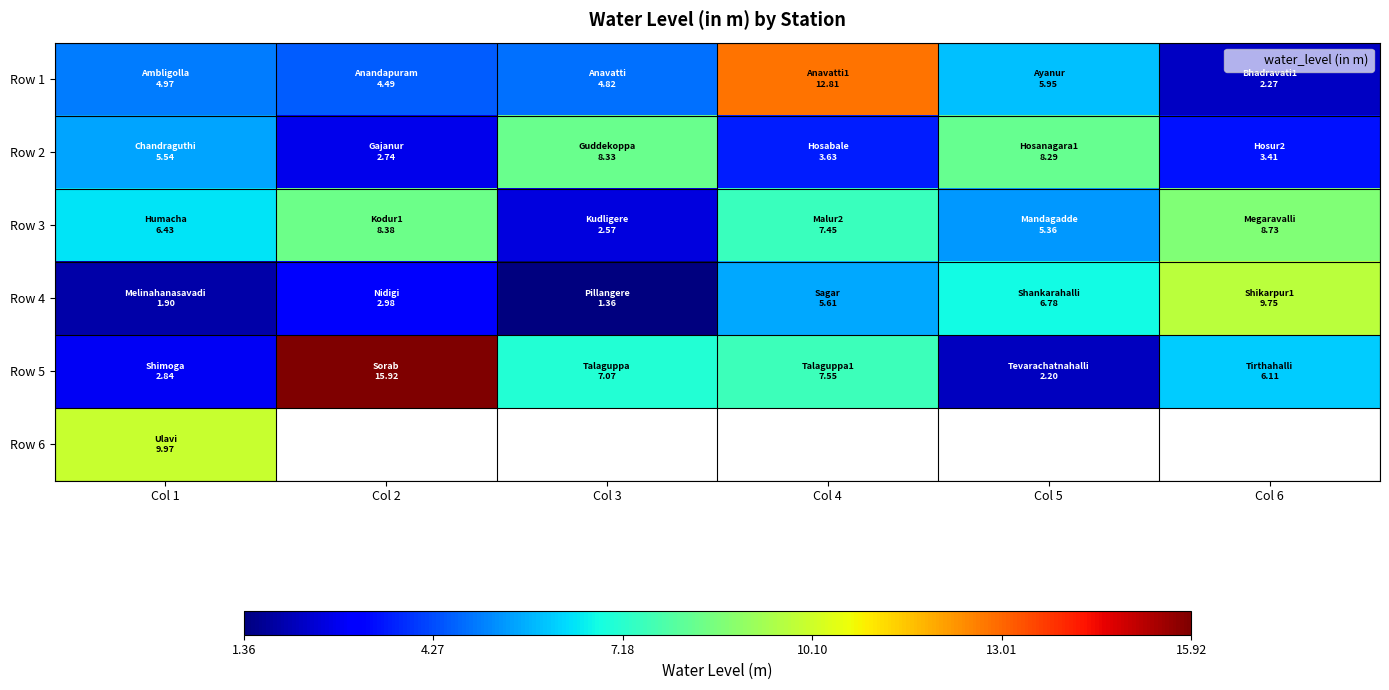

True or false: Row 3 has a value of 3.9 at Col 3.

False